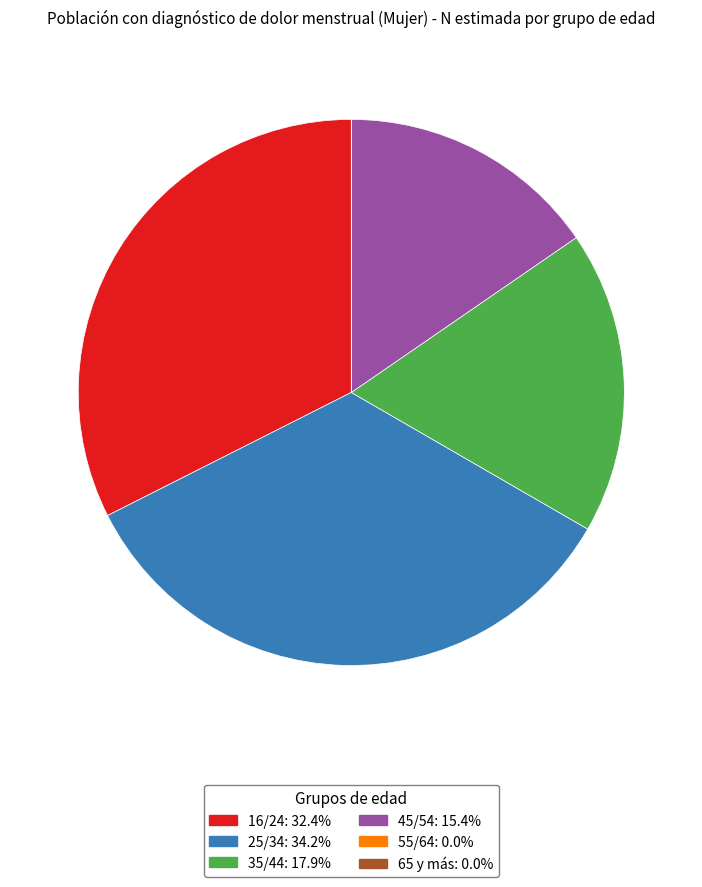

What is the ratio of the value at 25/34 to the value at 35/44?

1.9